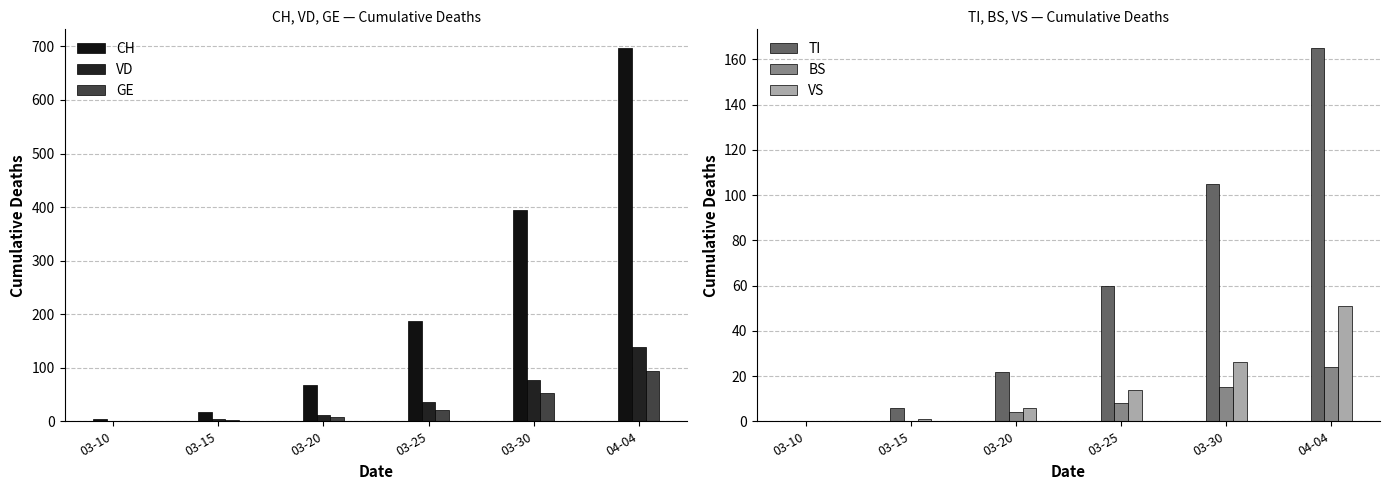

Reading left to right, extract all data points from this chart.

CH: 4	17	68	187	394	697
VD: 1	4	12	36	77	138
GE: 1	3	8	21	53	93
TI: 0	6	22	60	105	165
BS: 0	0	4	8	15	24
VS: 0	1	6	14	26	51